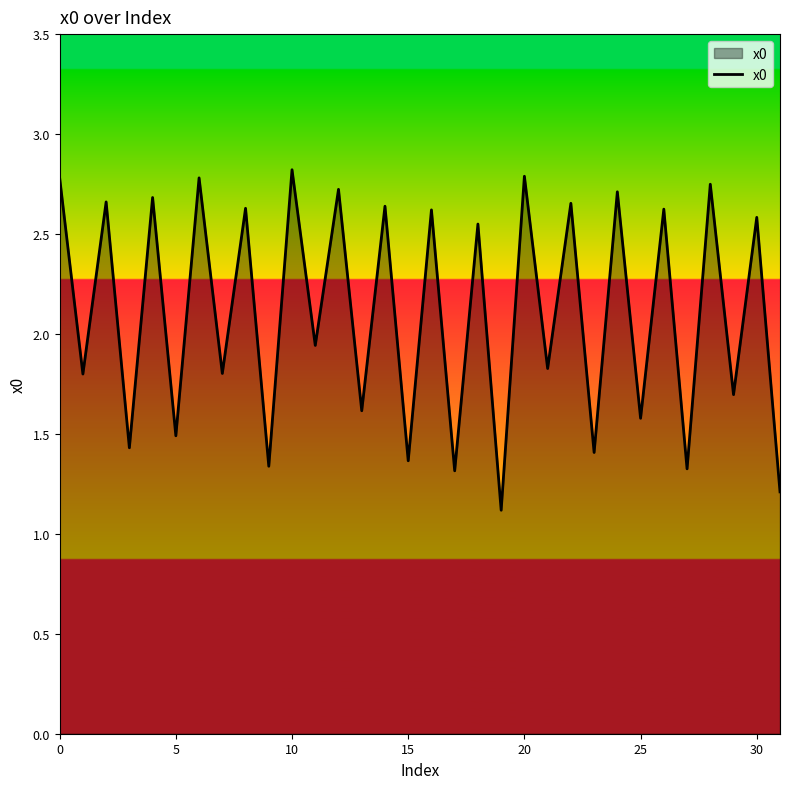

Count the number of values greater than 2.

16